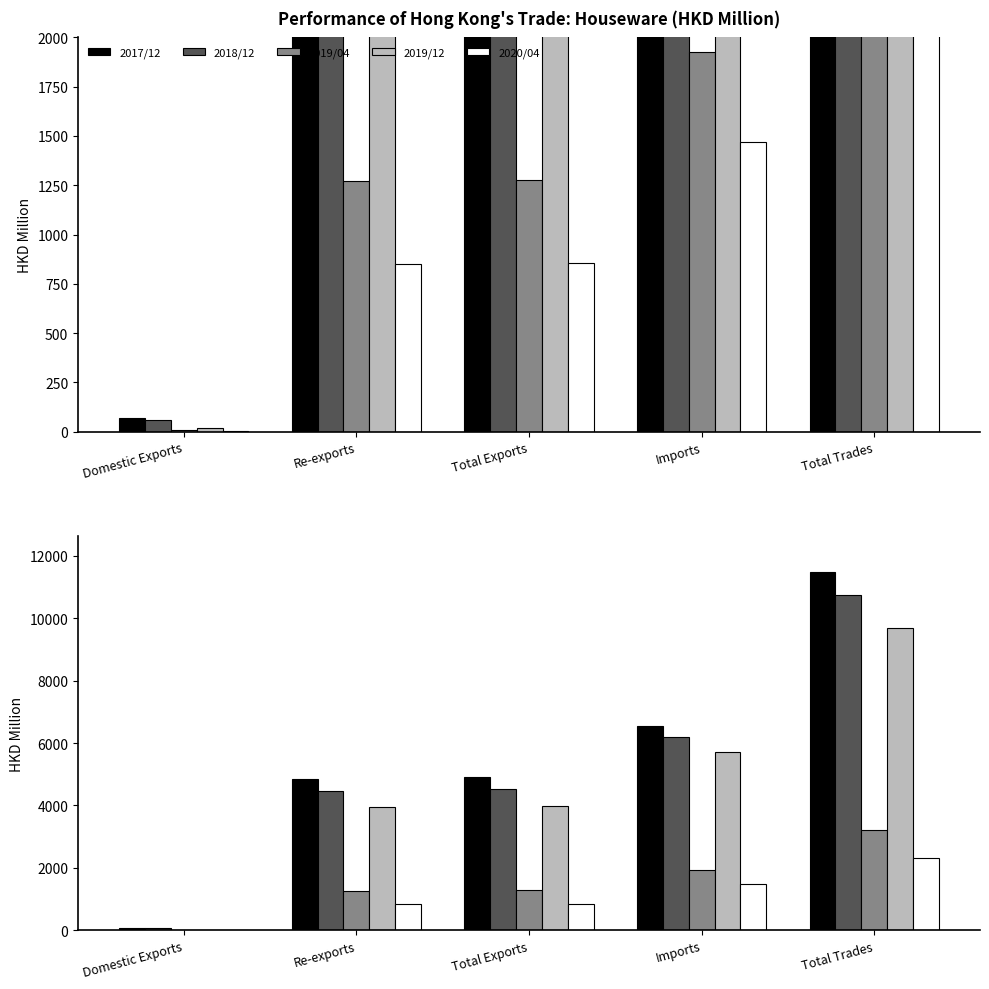

The 2019/04 series shows 650.6 at Re-exports. True or false?

False